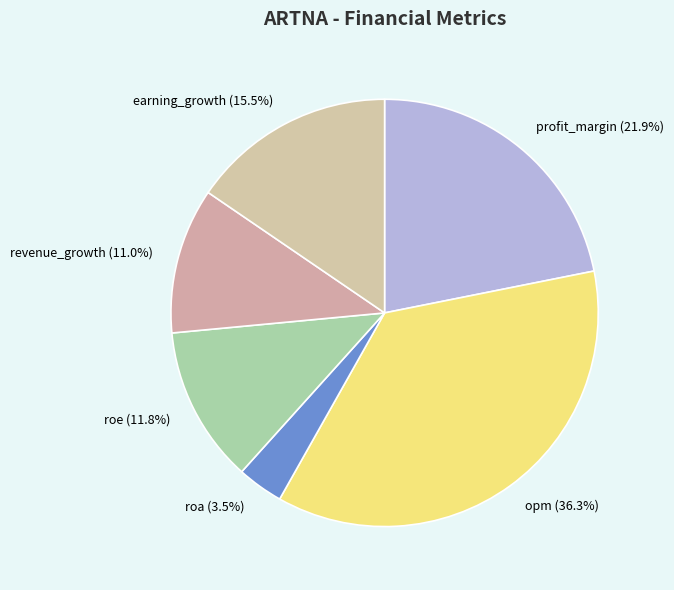

What is the ratio of the value at revenue_growth to the value at profit_margin?

0.5